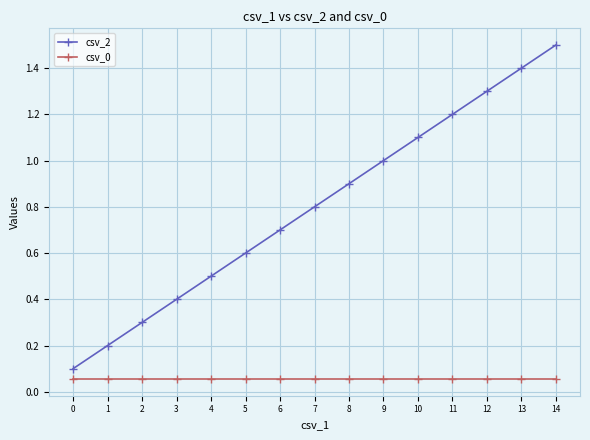

True or false: csv_0 and csv_2 intersect in this chart.

False